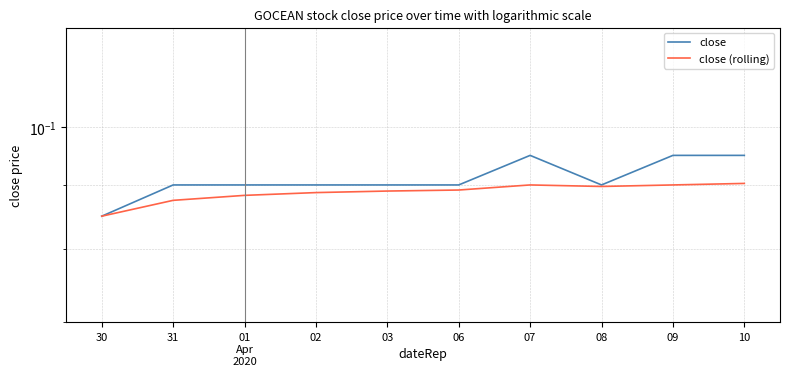

What is the total value across all series at 08?

0.2